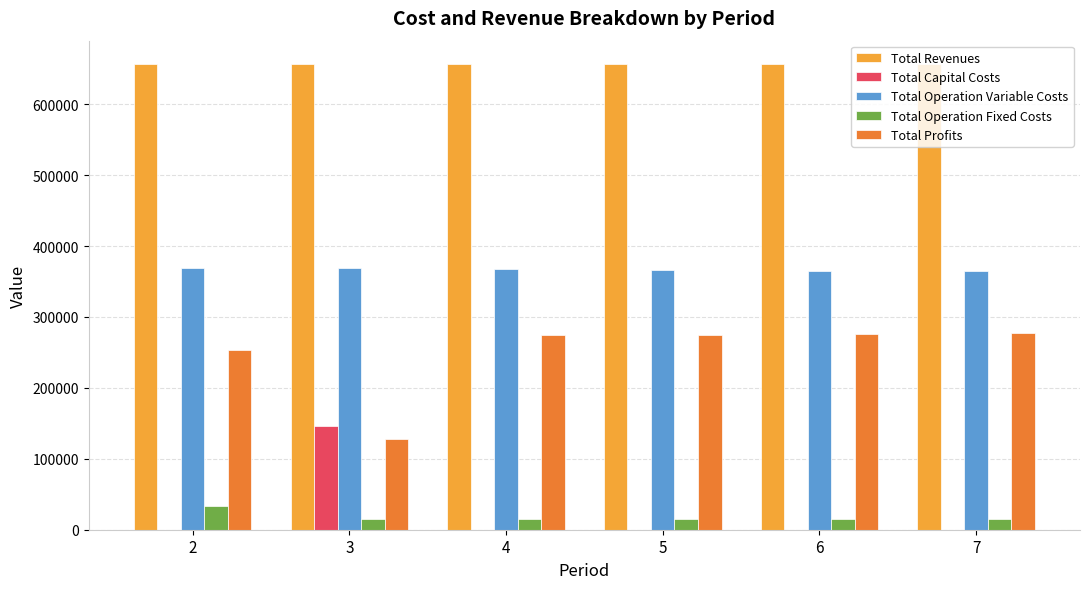

The value of Total Capital Costs at 6 is 99230.1. True or false?

False